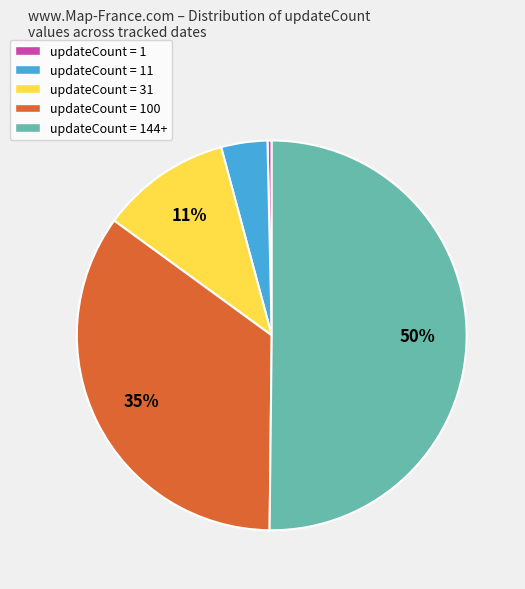

To the nearest percent, what is the difference between the largest and smallest slice percentages?

50%